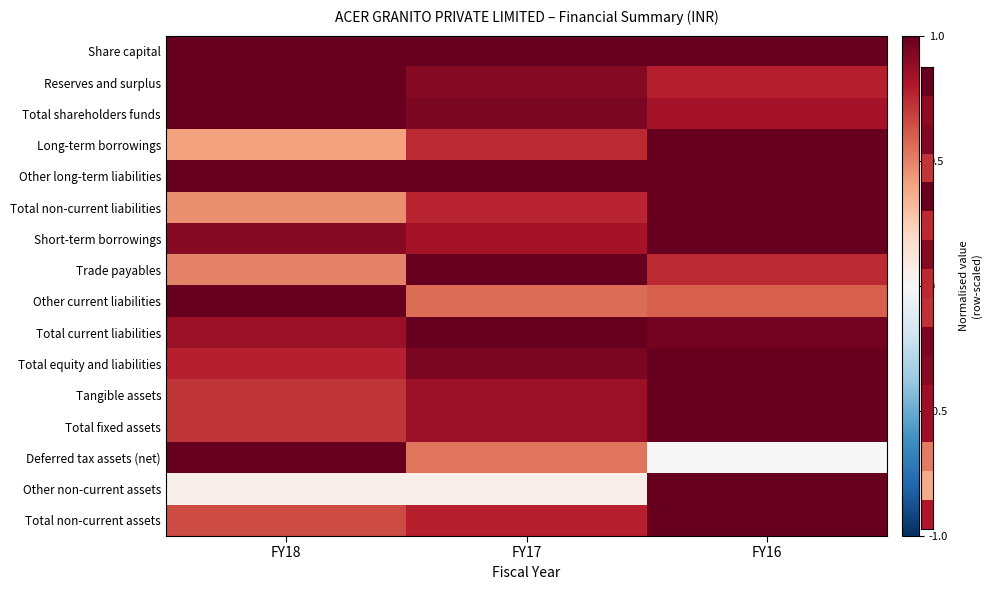

How many data points does each series have?

3